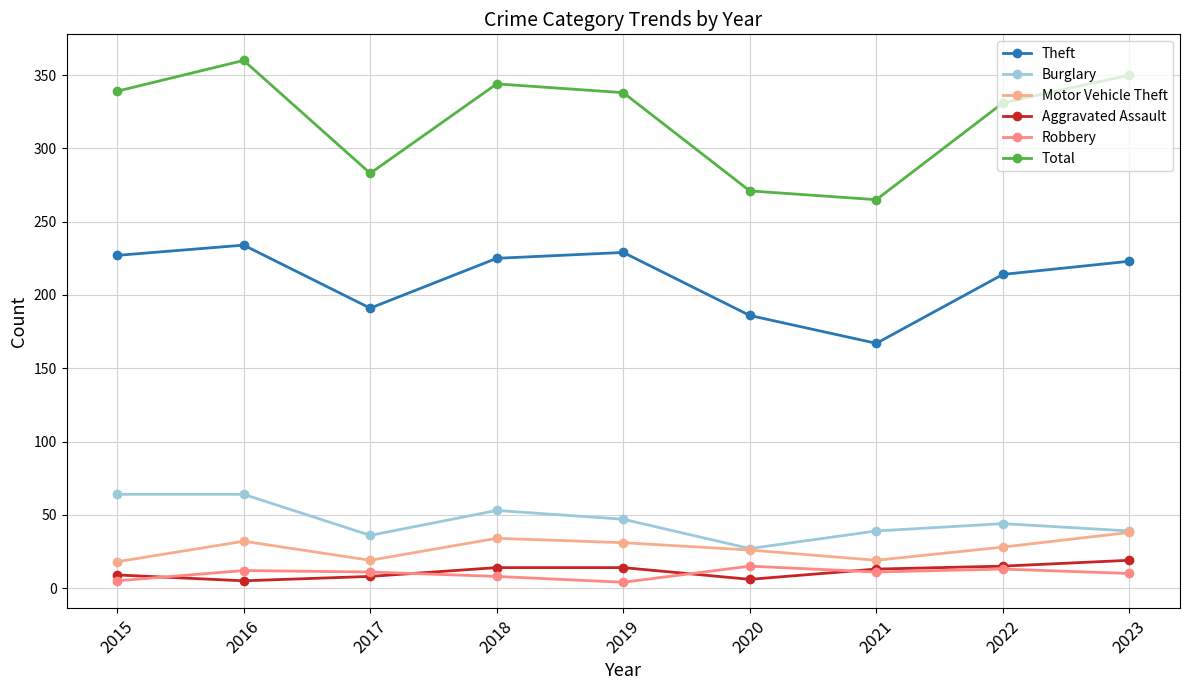

What are all the series names shown in the legend?

Theft, Burglary, Motor Vehicle Theft, Aggravated Assault, Robbery, Total